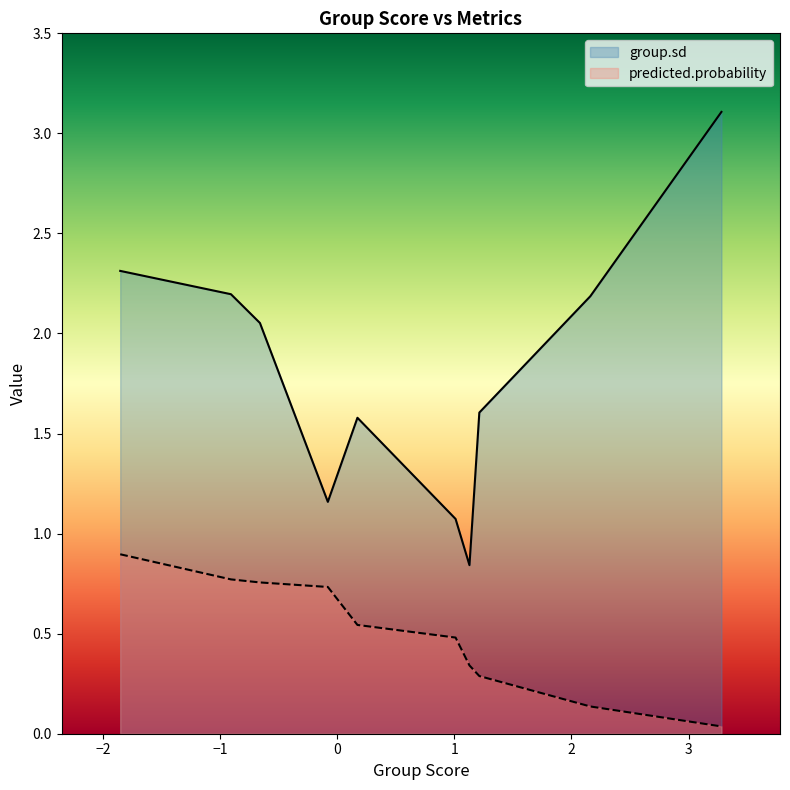

True or false: predicted.probability and group.sd intersect in this chart.

False